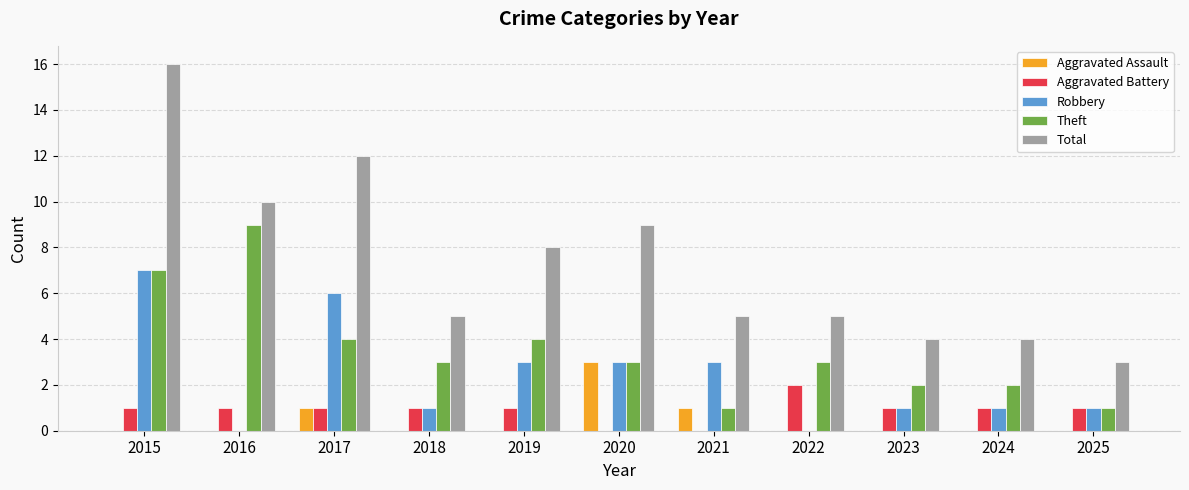

What are all the series names shown in the legend?

Aggravated Assault, Aggravated Battery, Robbery, Theft, Total